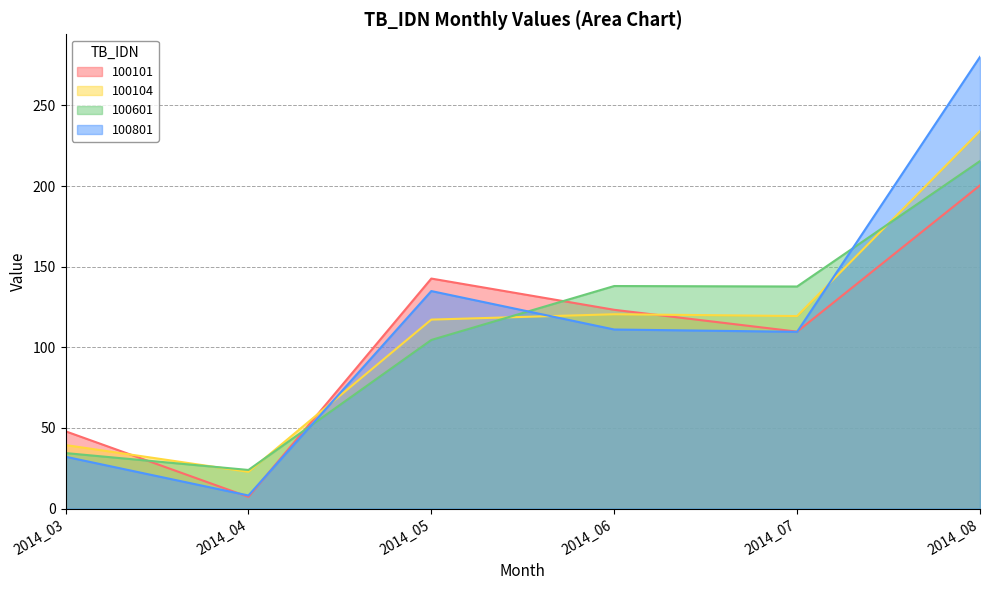

Between 2014_08 and 2014_06, which is larger?

2014_08